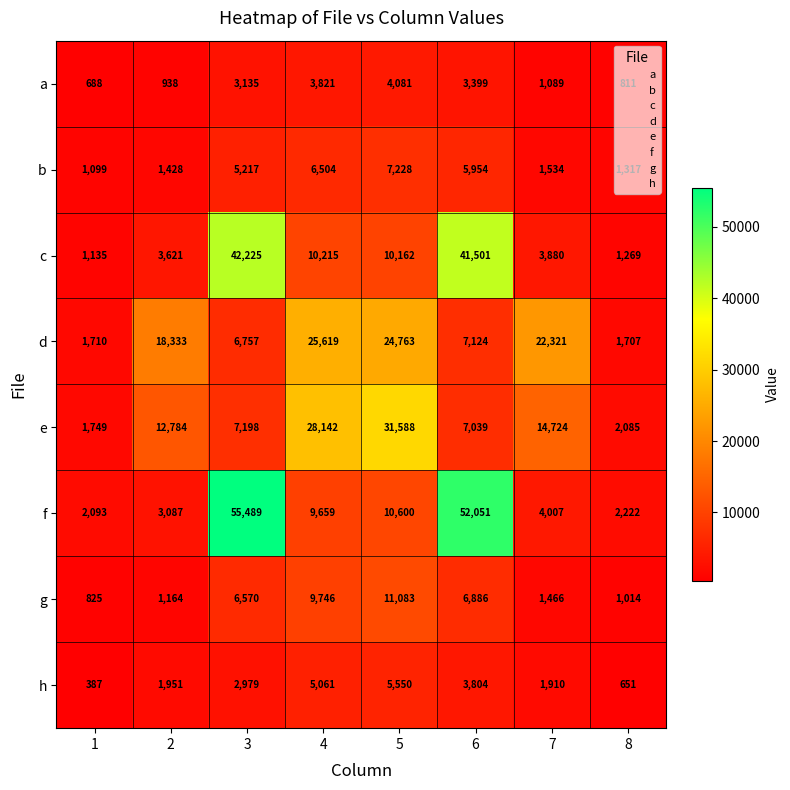

What is the minimum value shown in the chart?

387